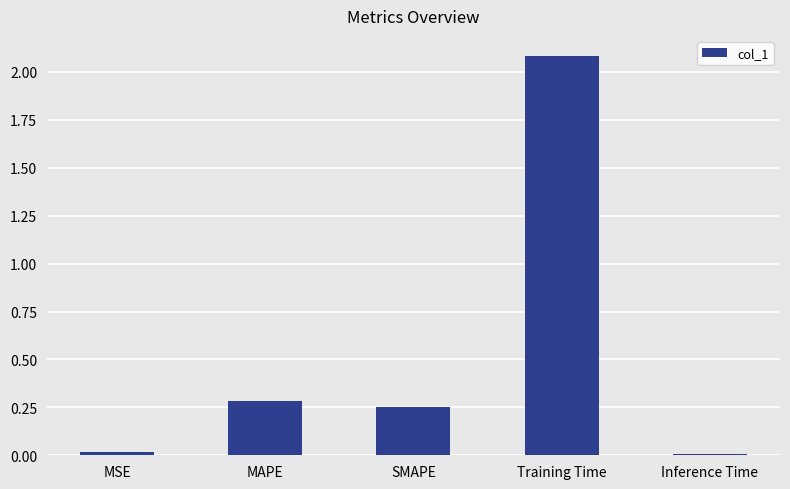

The value at SMAPE is 0.4. True or false?

False